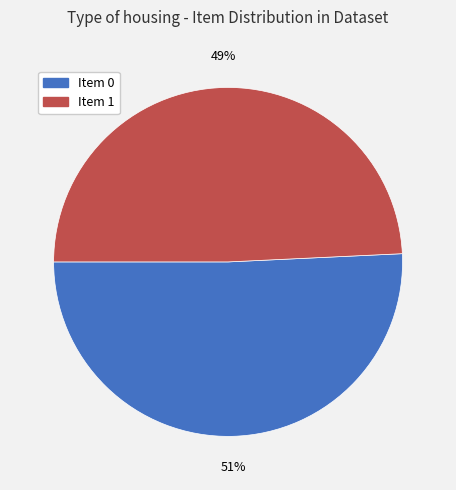

Which slice represents more than half of the pie?

Item 0